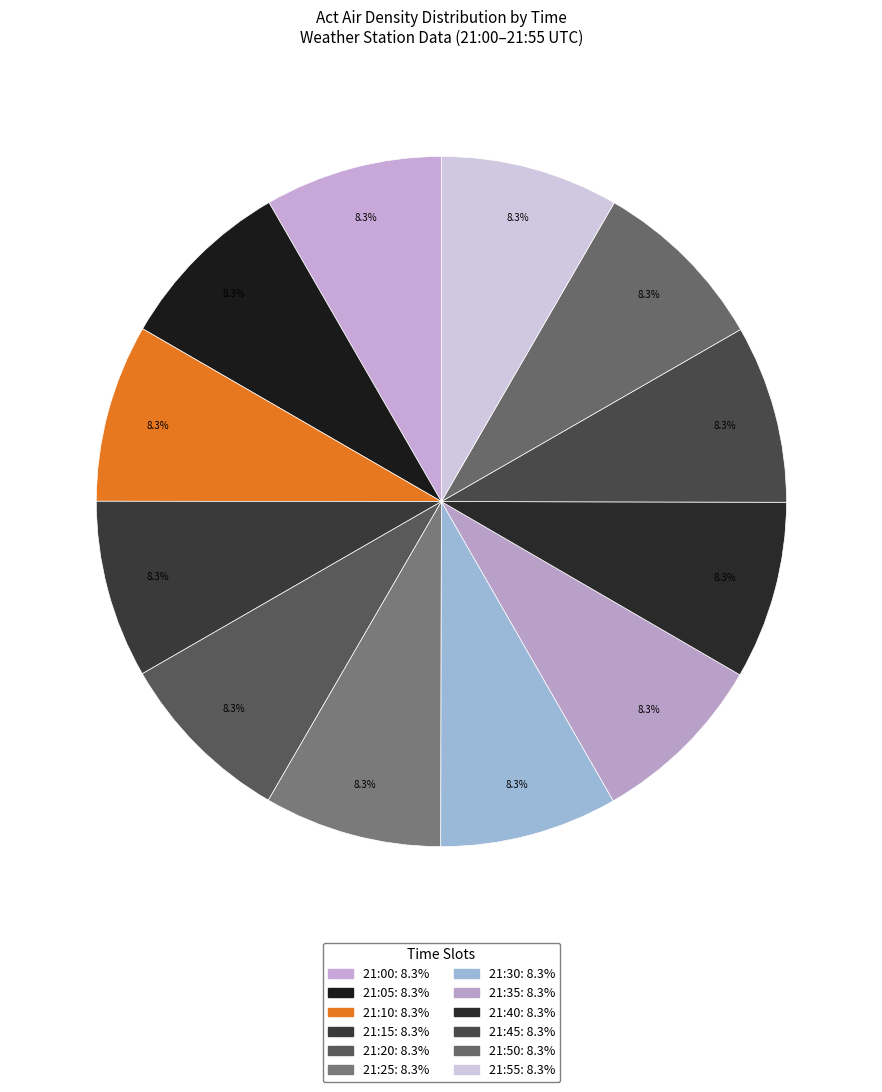

How many slices are in this pie chart?

12